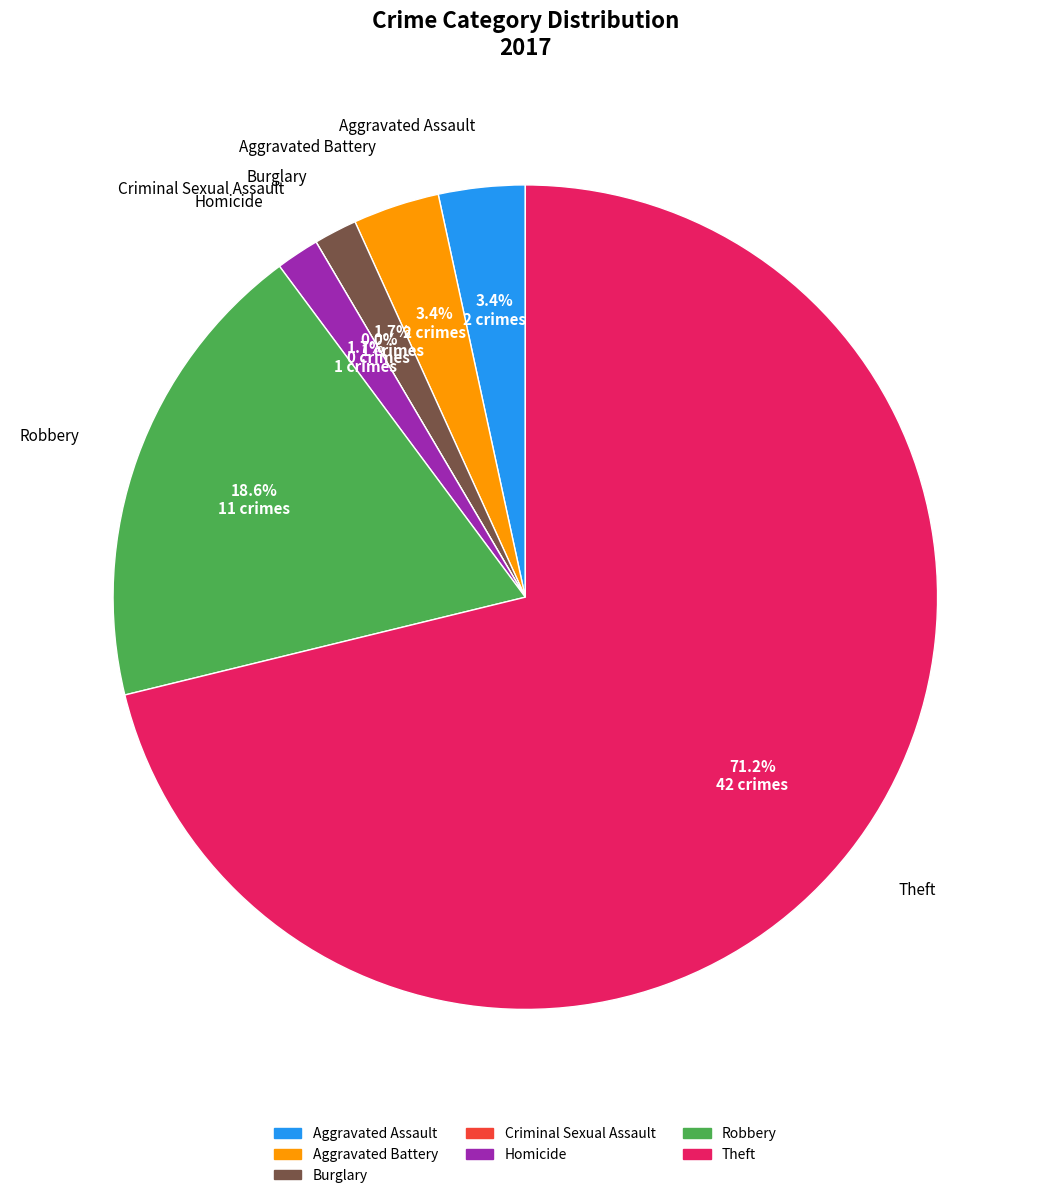

Does any single category account for the majority?

Yes